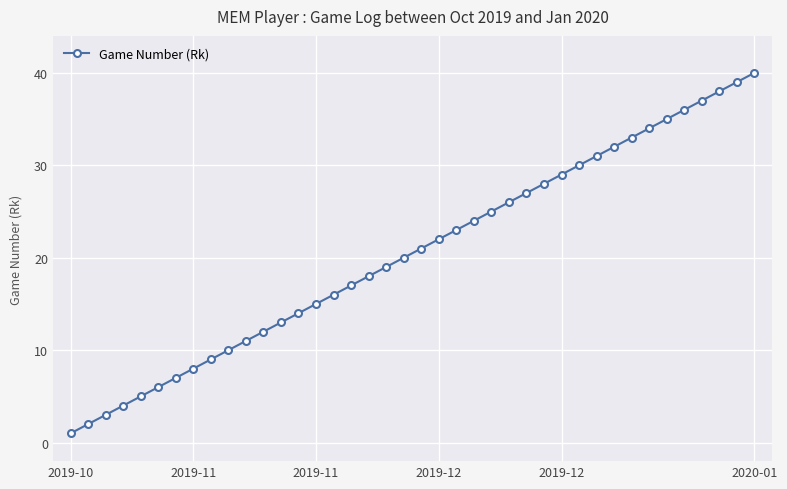

Reading left to right, list all the values displayed in this chart.

1	2	3	4	5	6	7	8	9	10	11	12	13	14	15	16	17	18	19	20	21	22	23	24	25	26	27	28	29	30	31	32	33	34	35	36	37	38	39	40